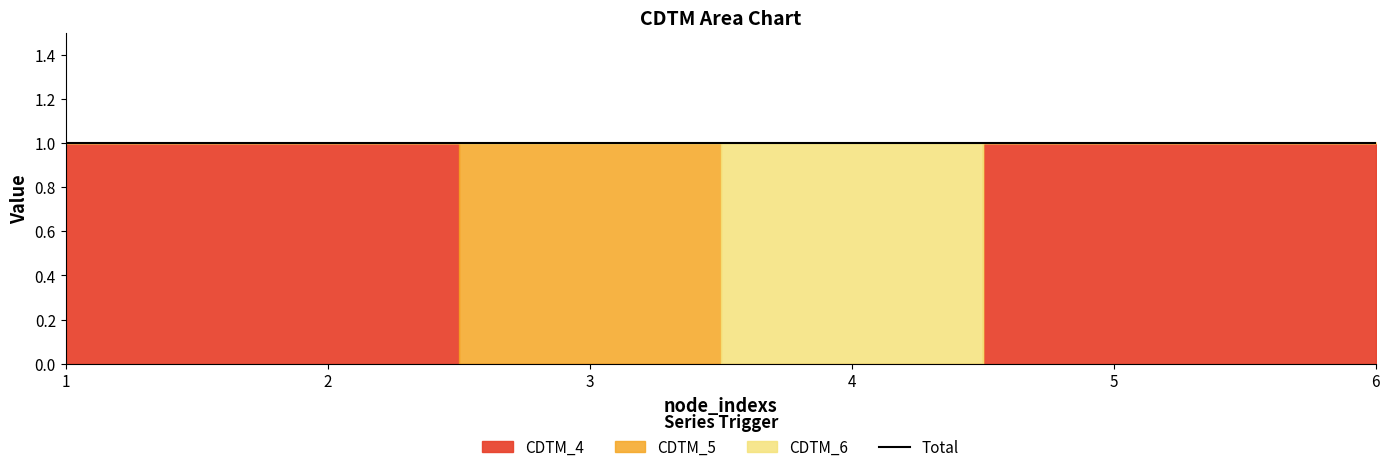

At 1, list the series in order from largest to smallest.

CDTM_4, CDTM_6, CDTM_5